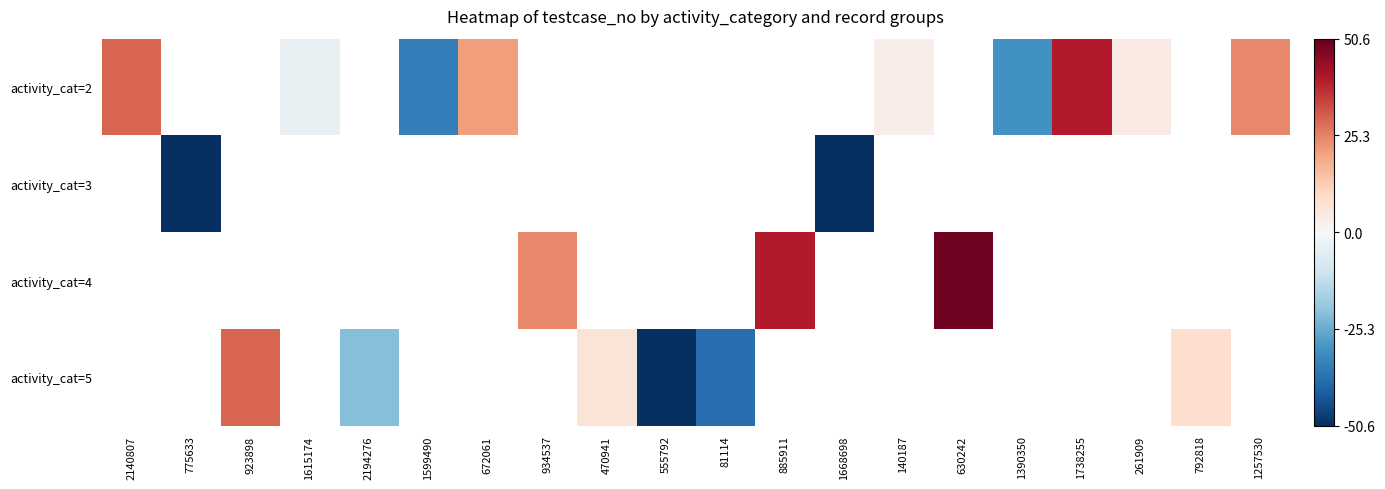

Which series changed the most between 140187 and 1738255?

activity_cat=2